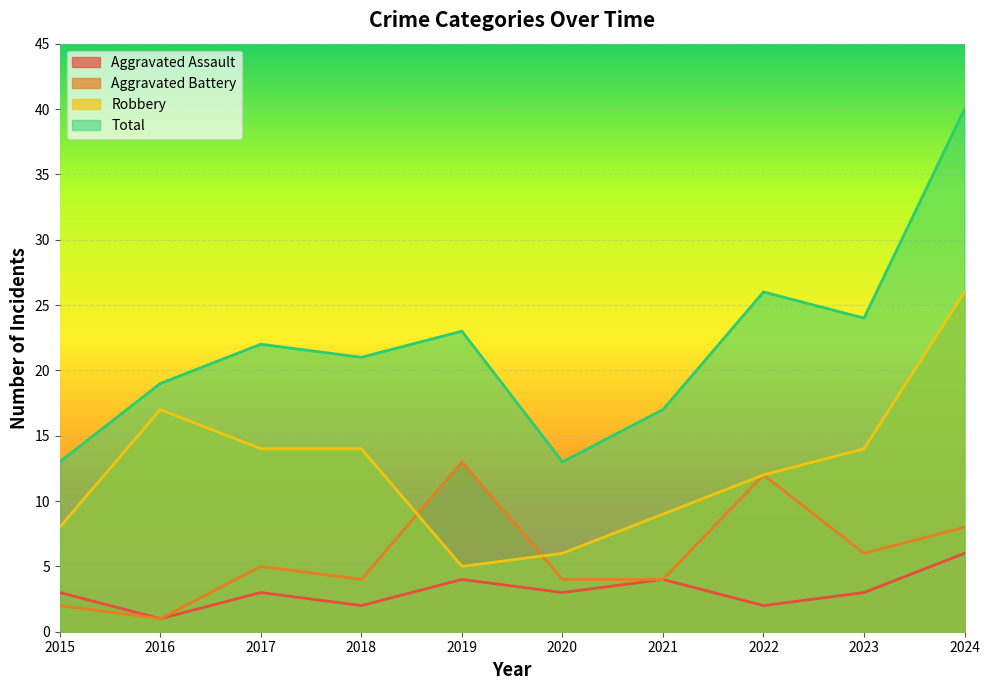

In Robbery, how many points are higher than both neighbors (excluding endpoints)?

1